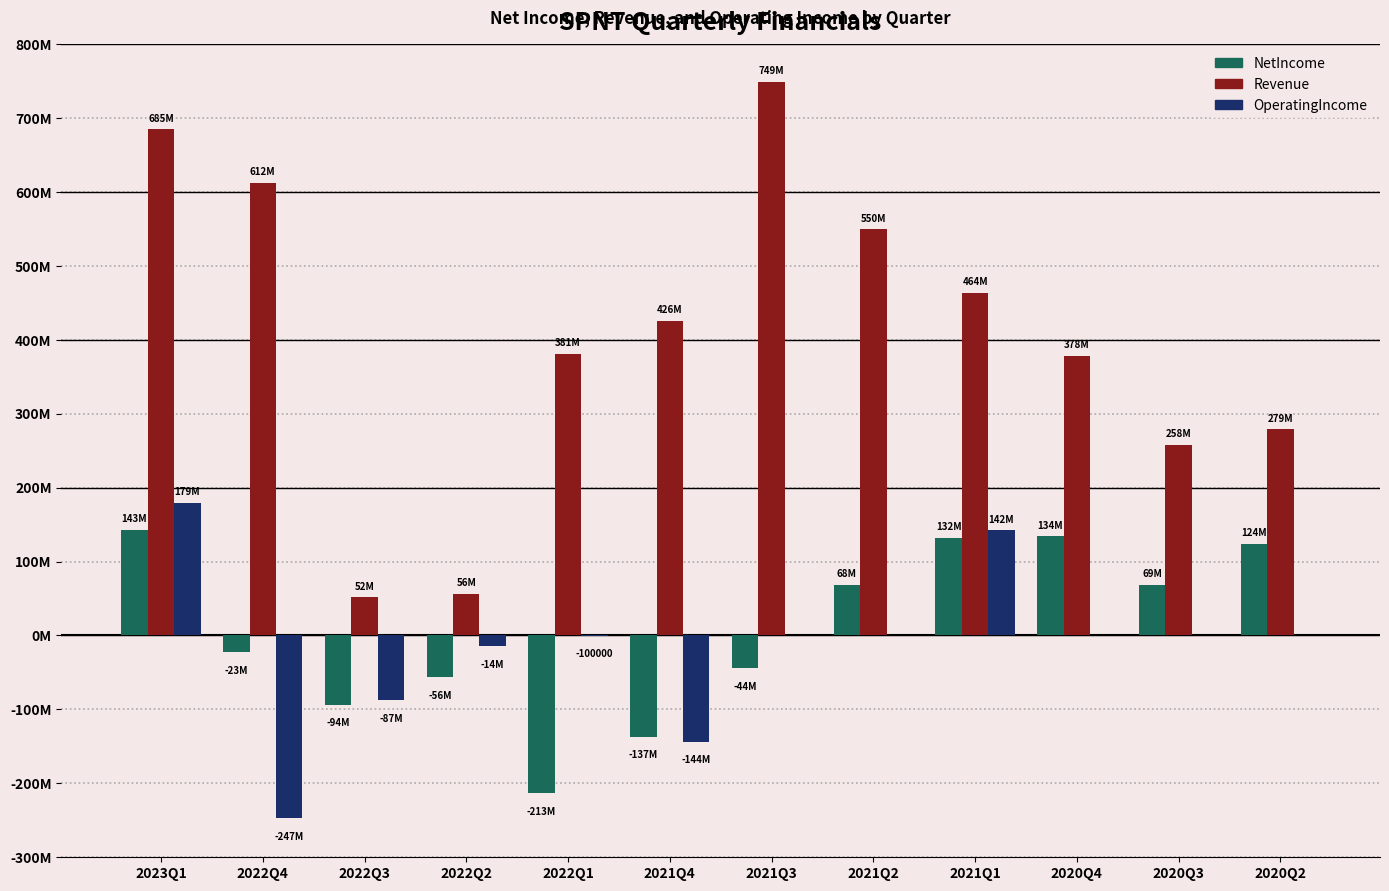

What is the value of the NetIncome bar at the 10th from the left?

134396000